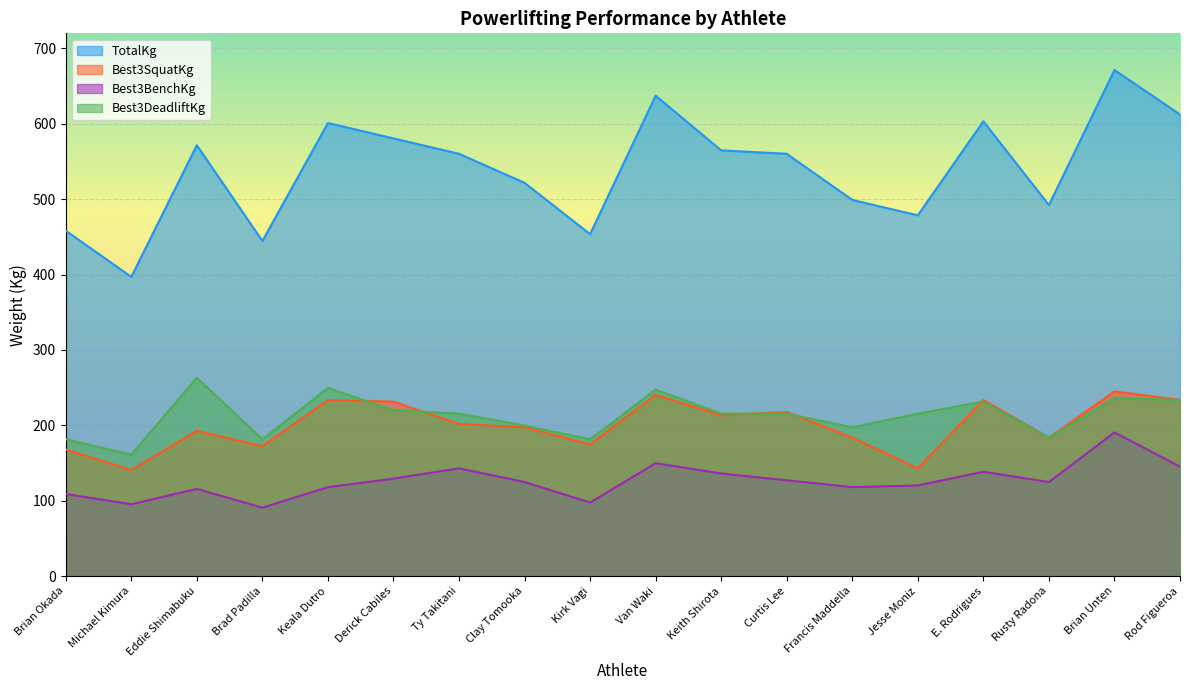

Rank the series at Michael Kimura from lowest to highest value.

Best3BenchKg, Best3SquatKg, Best3DeadliftKg, TotalKg